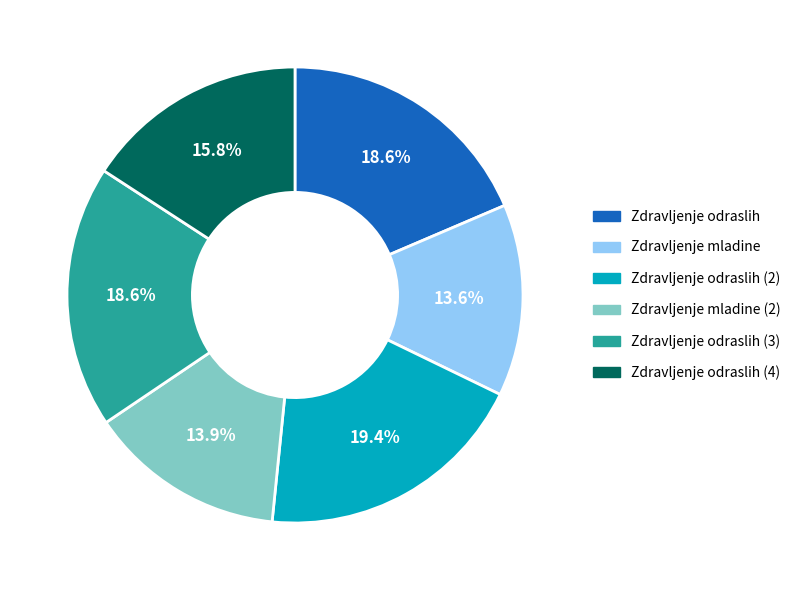

Does any single category account for the majority?

No